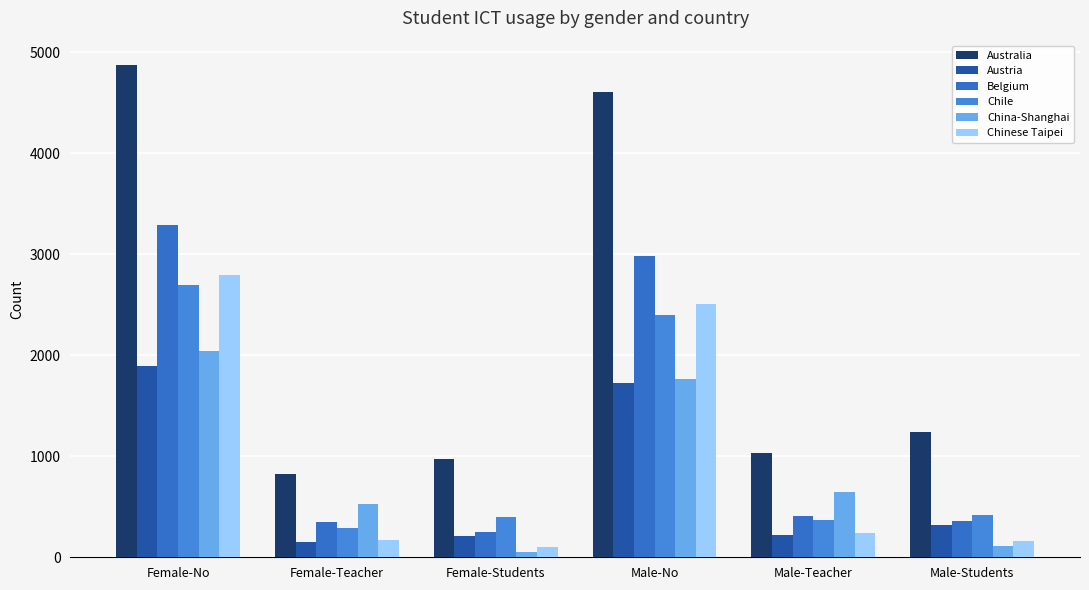

What is the difference between the highest and lowest values at Male-Teacher?

812